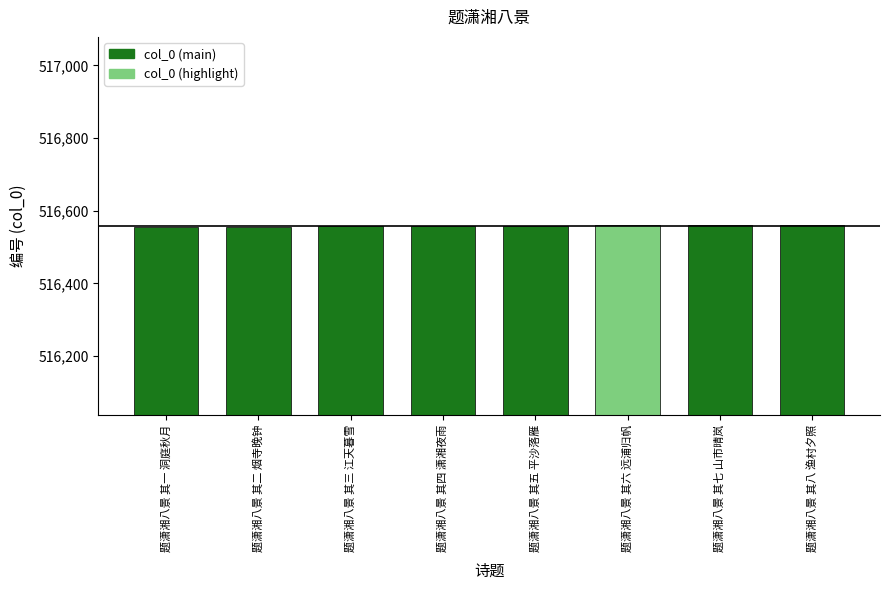

How many values are between 516557 and 516561?

5